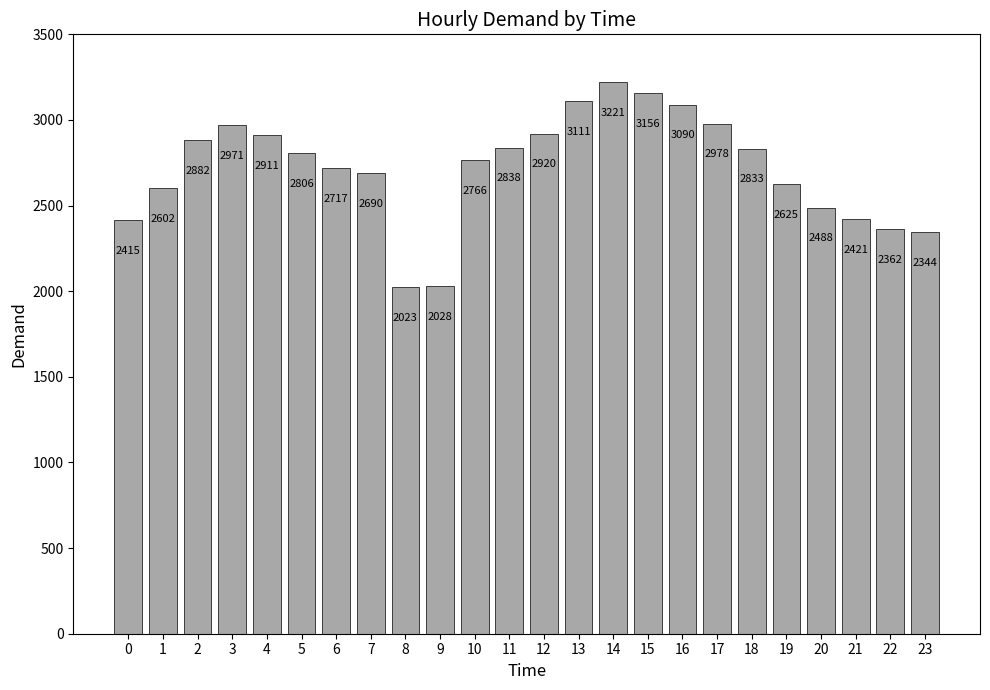

Rank the categories by value from highest to lowest.

14, 15, 13, 16, 17, 3, 12, 4, 2, 11, 18, 5, 10, 6, 7, 19, 1, 20, 21, 0, 22, 23, 9, 8